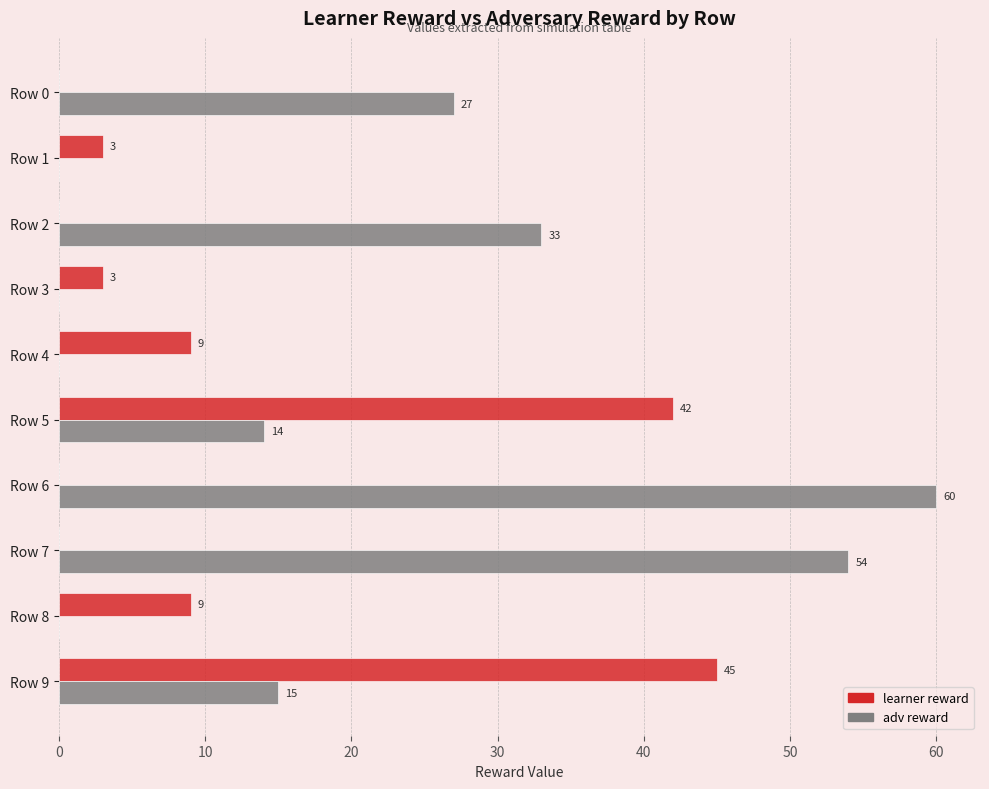

What is the total value across all series at Row 0?

27